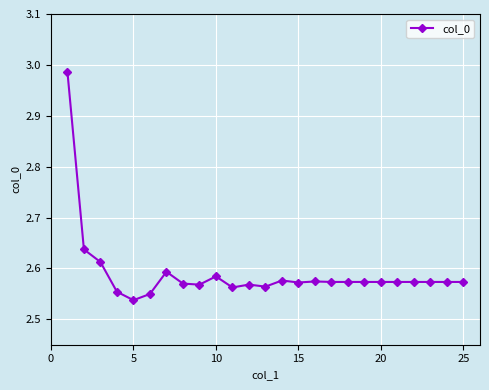

What is the difference between the second highest and minimum values?

0.1